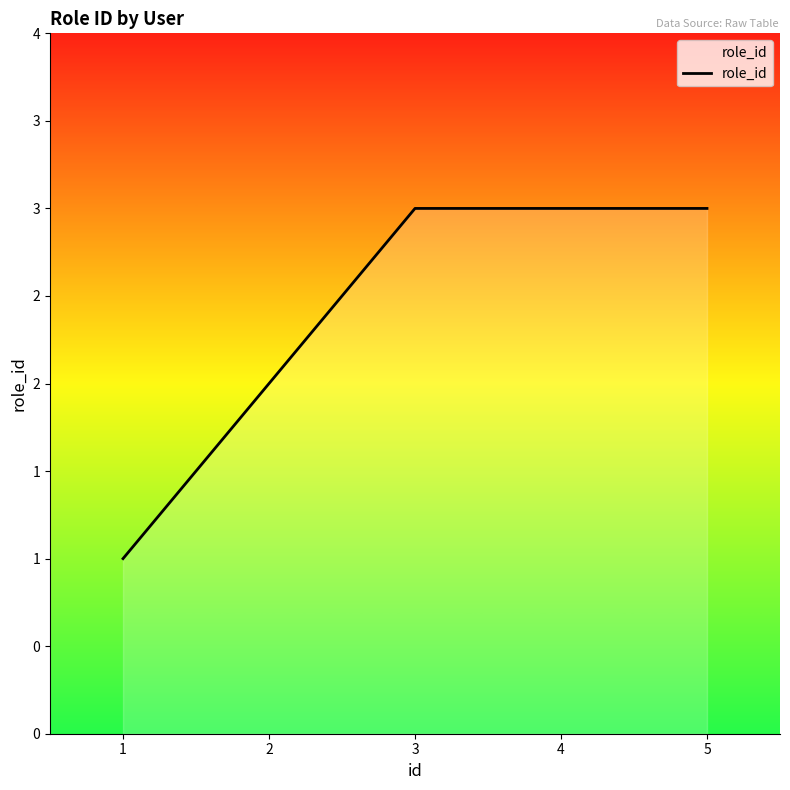

How many values are between 2 and 3?

4